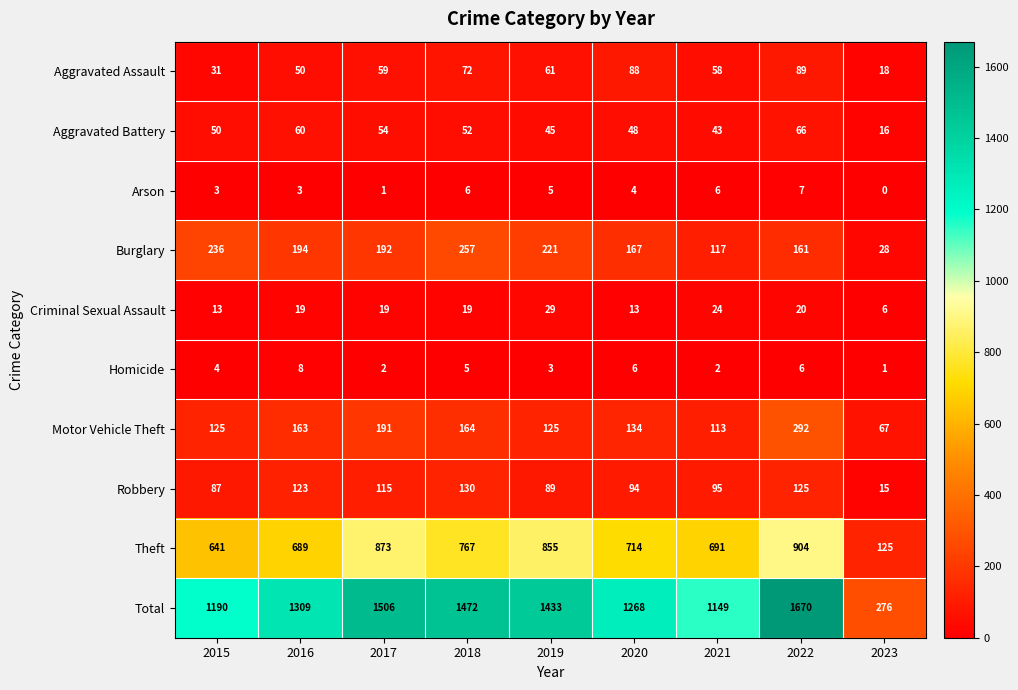

Rank the series by their maximum value, from highest to lowest.

Total, Theft, Motor Vehicle Theft, Burglary, Robbery, Aggravated Assault, Aggravated Battery, Criminal Sexual Assault, Homicide, Arson